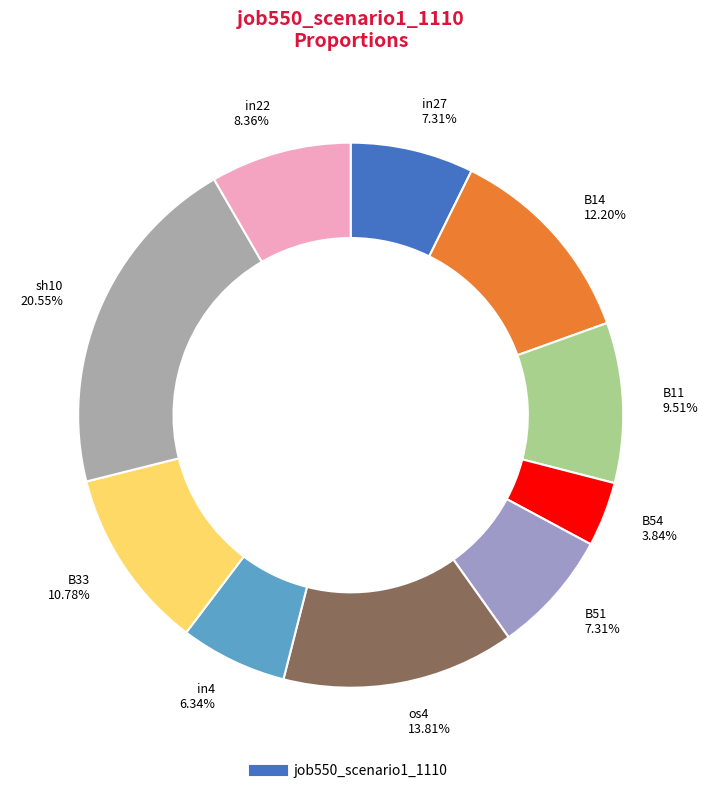

Which slice is the smallest?

B54